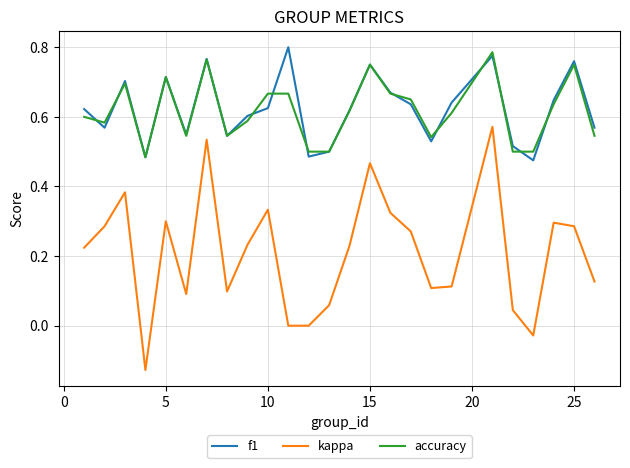

True or false: accuracy and kappa cross at least once.

False